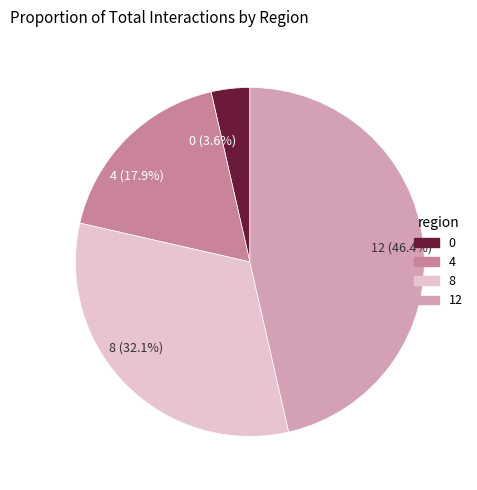

The 12 slice represents 58% of the pie. True or false?

False